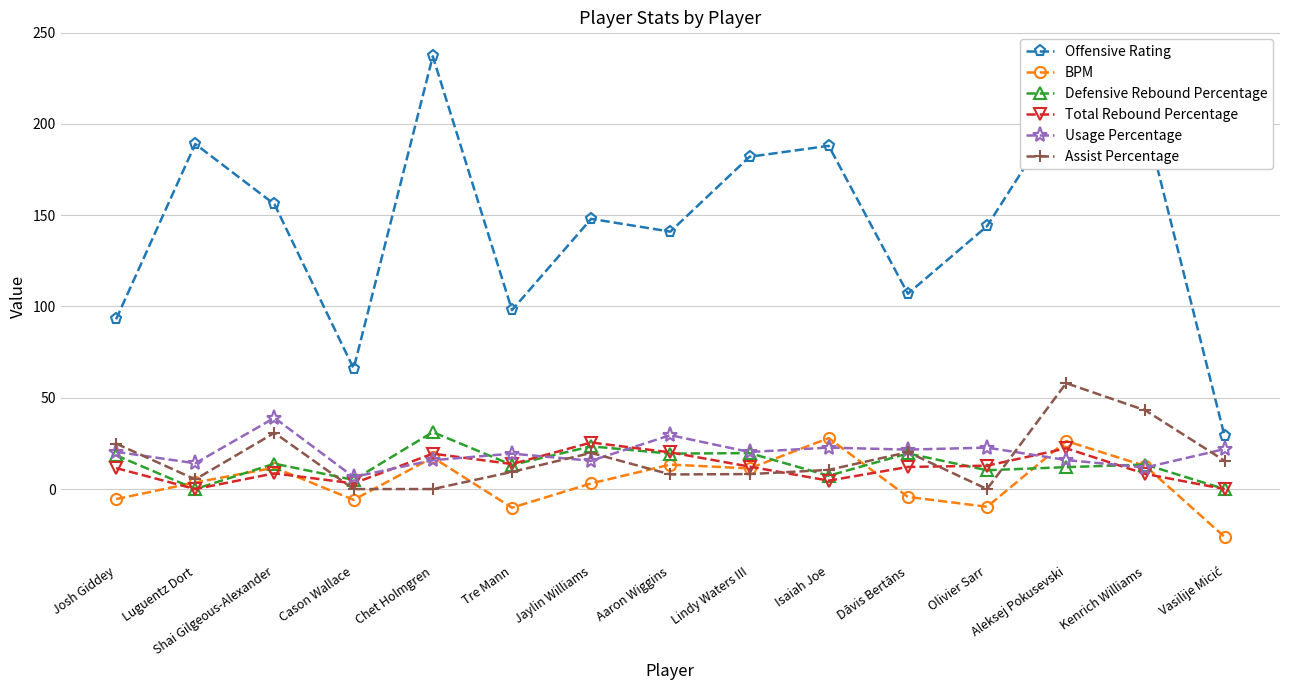

Read the Offensive Rating value at Kenrich Williams.

202.0